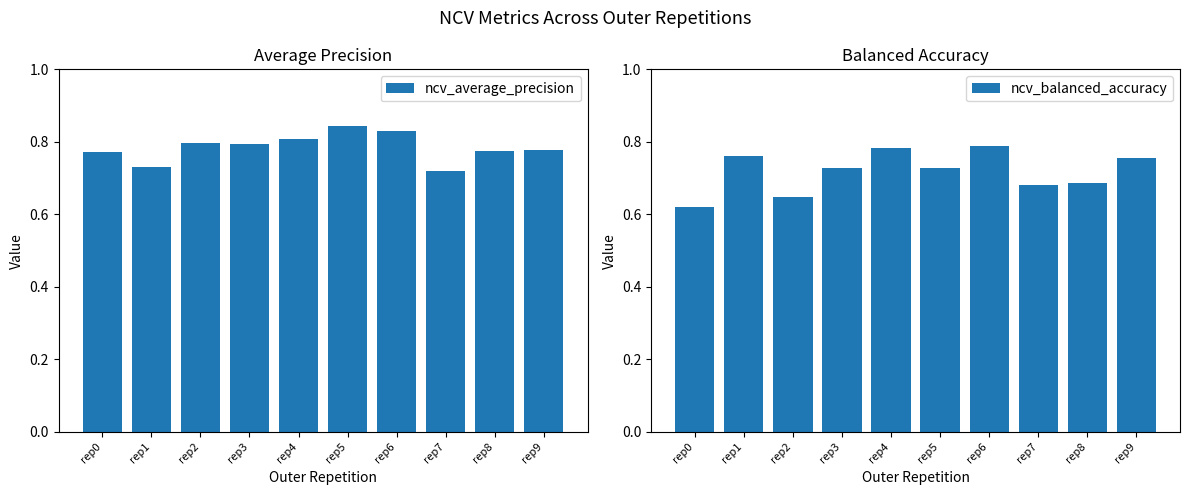

Which series has the largest total across all categories?

ncv_average_precision